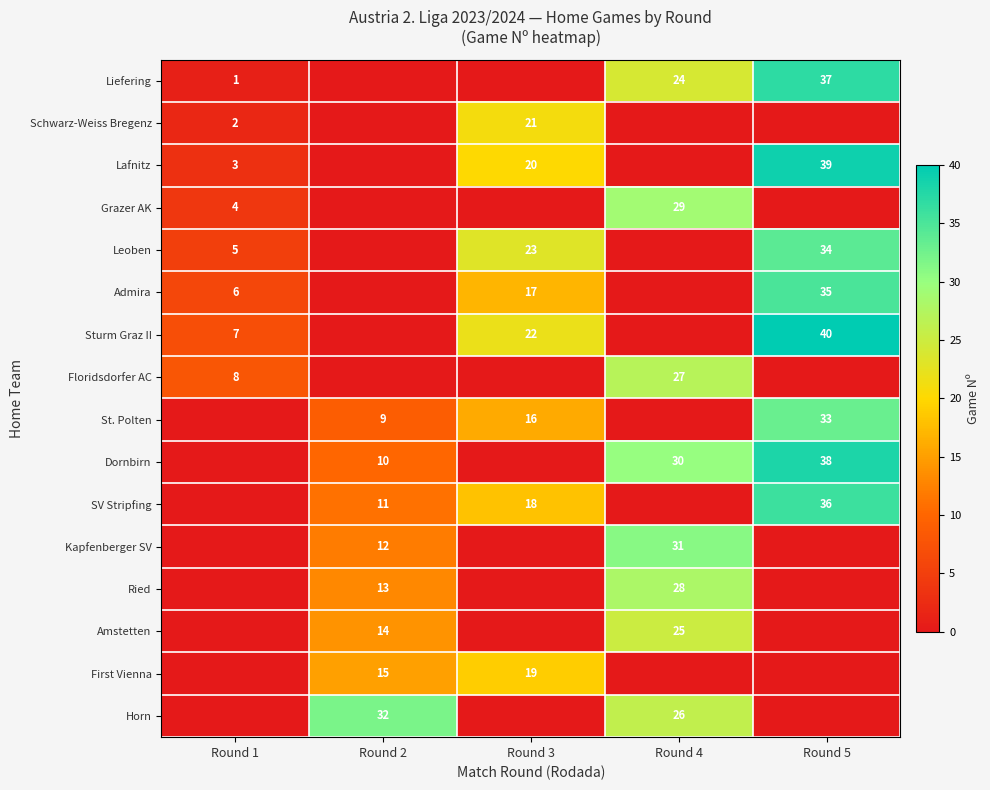

Count the number of categories in the chart.

5